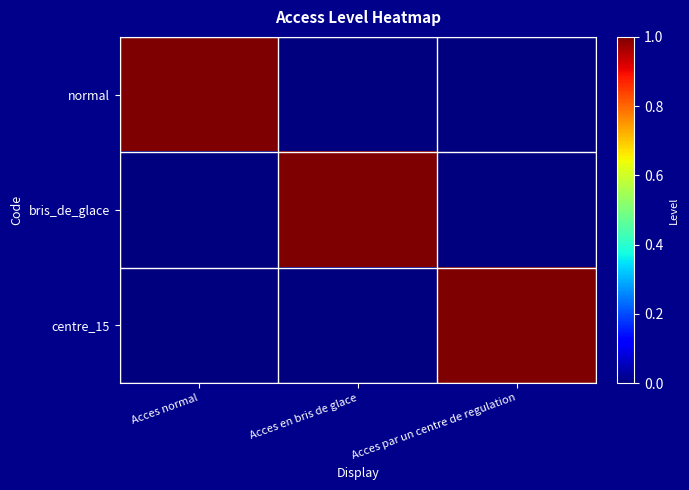

Count the number of categories in the chart.

3